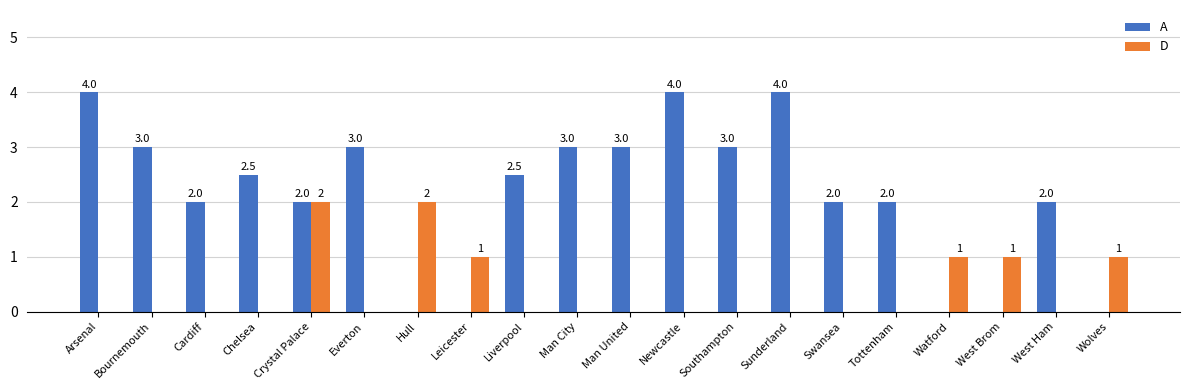

Reading right to left, transcribe all the data shown in this chart.

A: 0.0	2.0	0.0	0.0	2.0	2.0	4.0	3.0	4.0	3.0	3.0	2.5	0.0	0.0	3.0	2.0	2.5	2.0	3.0	4.0
D: 1.0	0.0	1.0	1.0	0.0	0.0	0.0	0.0	0.0	0.0	0.0	0.0	1.0	2.0	0.0	2.0	0.0	0.0	0.0	0.0